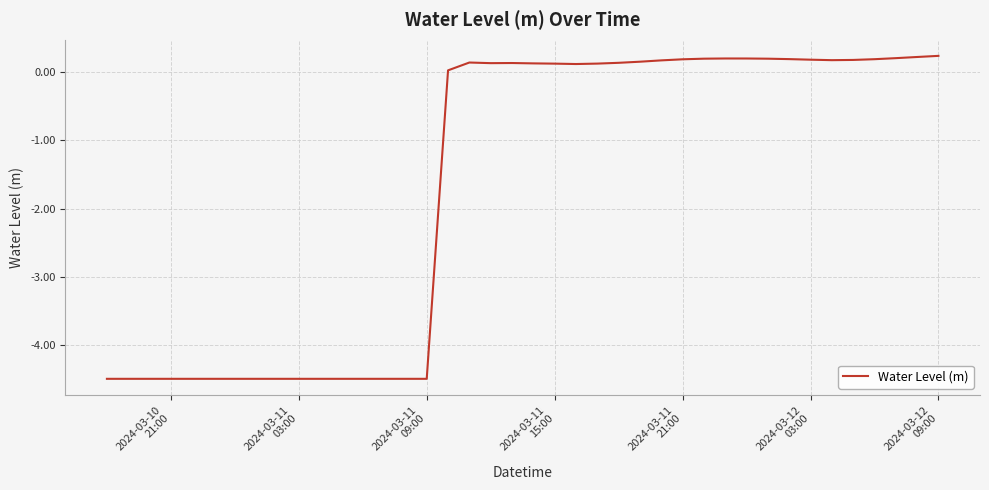

What is the smallest value displayed?

-4.5